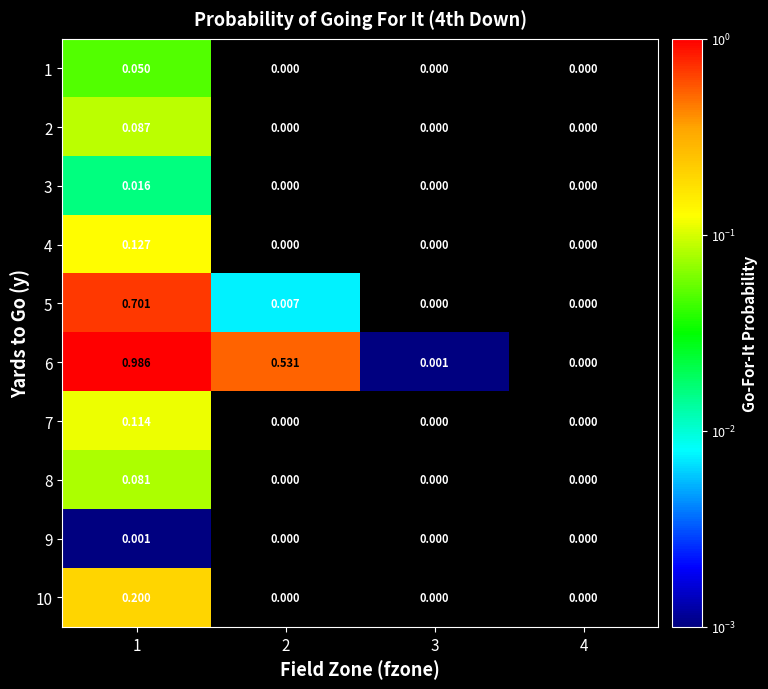

Which series has the largest total across all categories?

6